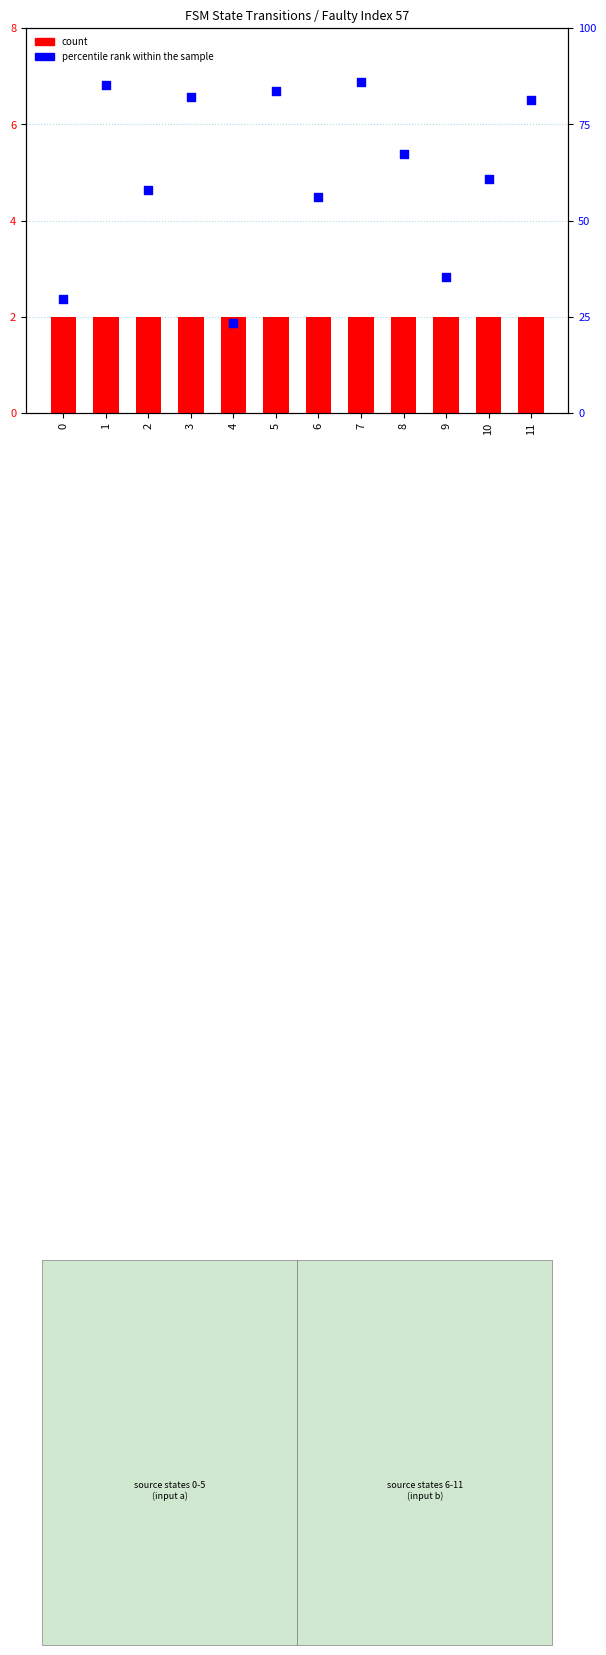

At how many categories does at least one series exceed 65?

6